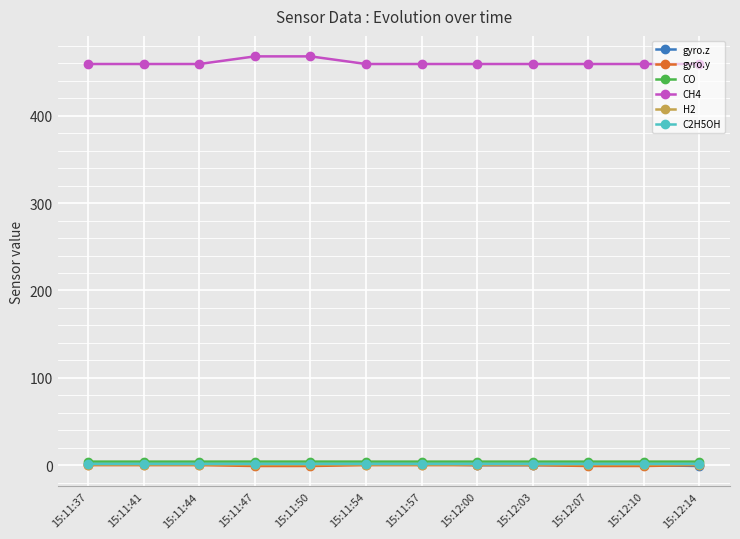

At how many categories does at least one series exceed 402?

12